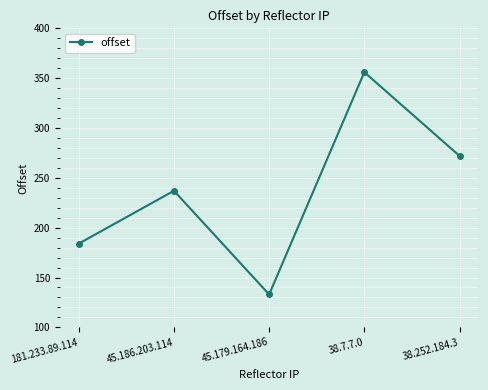

Which category has the lowest value across all series?

45.179.164.186